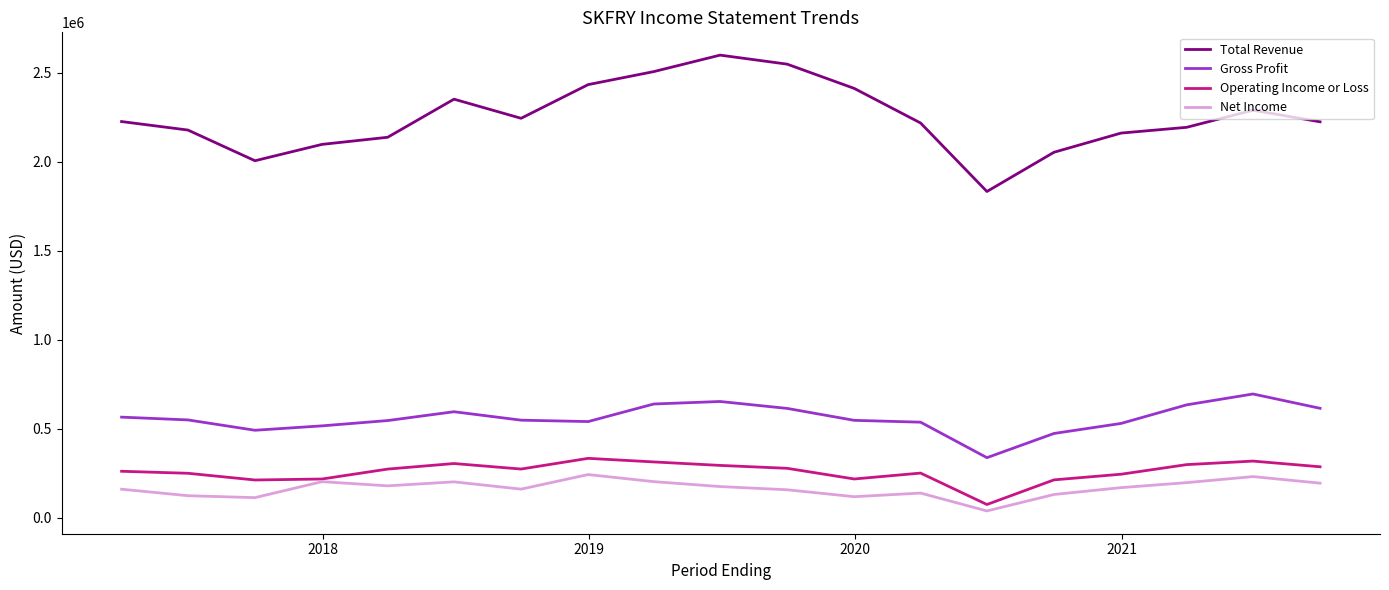

True or false: Gross Profit and Net Income cross at least once.

False